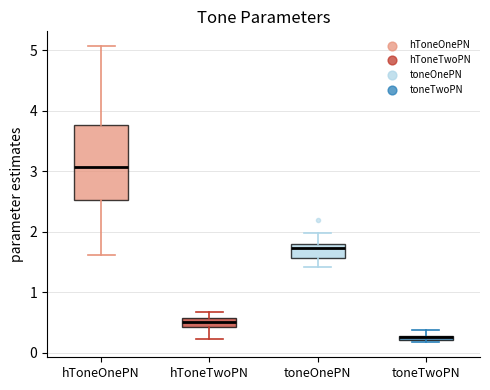

Where is the upper edge of the box for toneOnePN on the y-axis? The values are not printed on the chart, so give them approximately, as read against the axis.

1.8